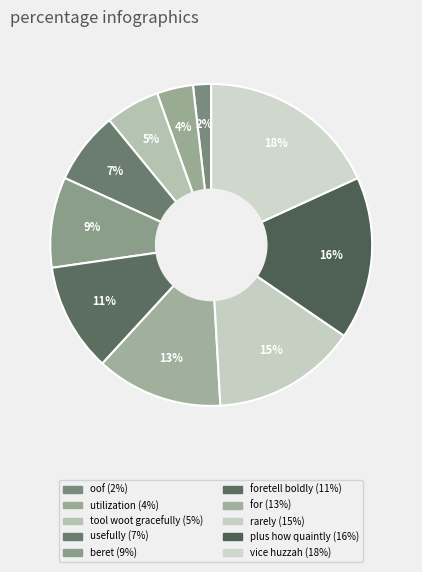

Count the number of slices in the pie.

10